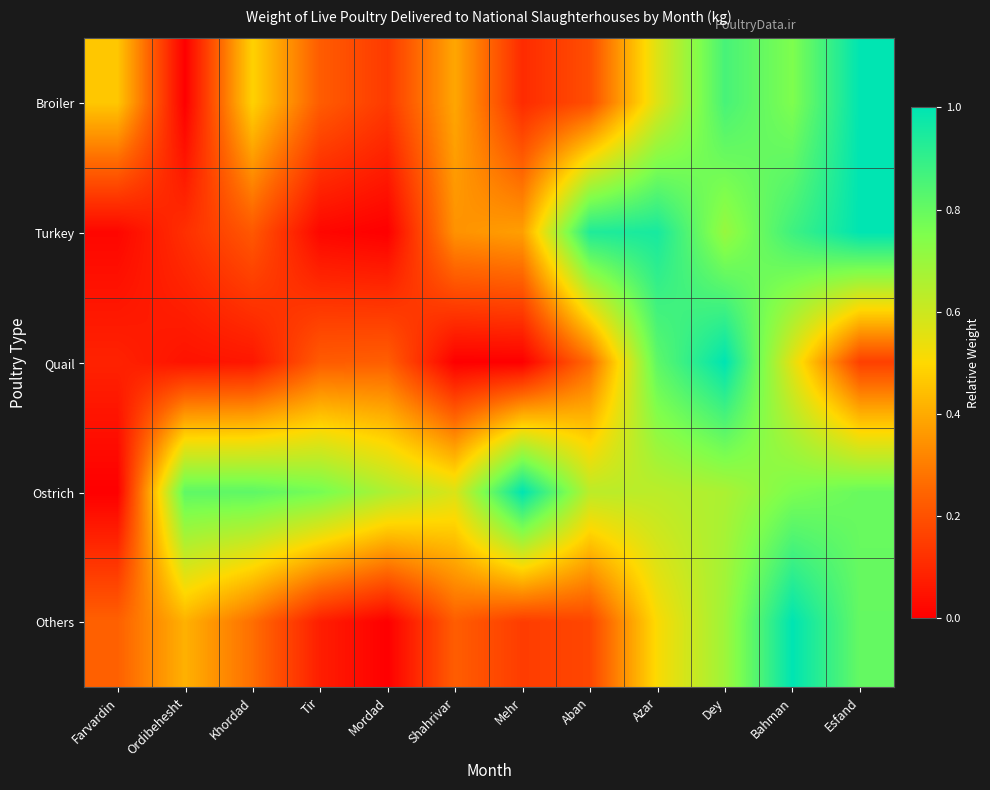

Reading left to right, list all the values displayed in this chart.

Broiler: Farvardin=0.5	Ordibehesht=0.0	Khordad=0.5	Tir=0.2	Mordad=0.1	Shahrivar=0.4	Mehr=0.1	Aban=0.2	Azar=0.6	Dey=0.9	Bahman=0.8	Esfand=1.0
Turkey: Farvardin=0.0	Ordibehesht=0.1	Khordad=0.2	Tir=0.0	Mordad=0.0	Shahrivar=0.3	Mehr=0.4	Aban=0.9	Azar=1.0	Dey=0.7	Bahman=0.9	Esfand=1.0
Quail: Farvardin=0.1	Ordibehesht=0.0	Khordad=0.1	Tir=0.2	Mordad=0.2	Shahrivar=0.0	Mehr=0.0	Aban=0.3	Azar=0.8	Dey=1.0	Bahman=0.6	Esfand=0.2
Ostrich: Farvardin=0.0	Ordibehesht=0.8	Khordad=0.8	Tir=0.8	Mordad=0.7	Shahrivar=0.6	Mehr=1.0	Aban=0.6	Azar=0.6	Dey=0.7	Bahman=0.8	Esfand=0.8
Others: Farvardin=0.2	Ordibehesht=0.4	Khordad=0.3	Tir=0.1	Mordad=0.0	Shahrivar=0.2	Mehr=0.1	Aban=0.2	Azar=0.5	Dey=0.7	Bahman=1.0	Esfand=0.8